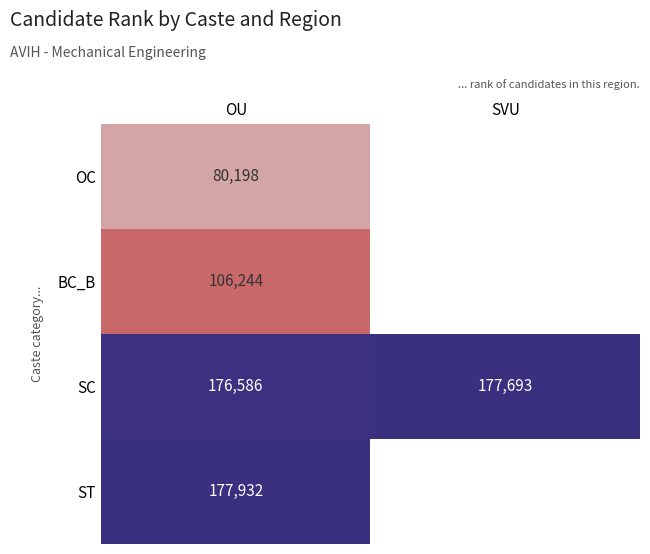

What is the spread (max minus min) of values at OU?

97734